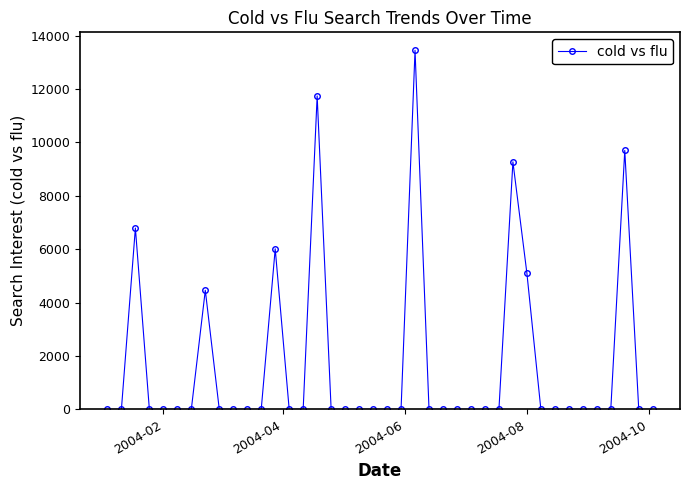

Does the chart have visible grid lines?

No